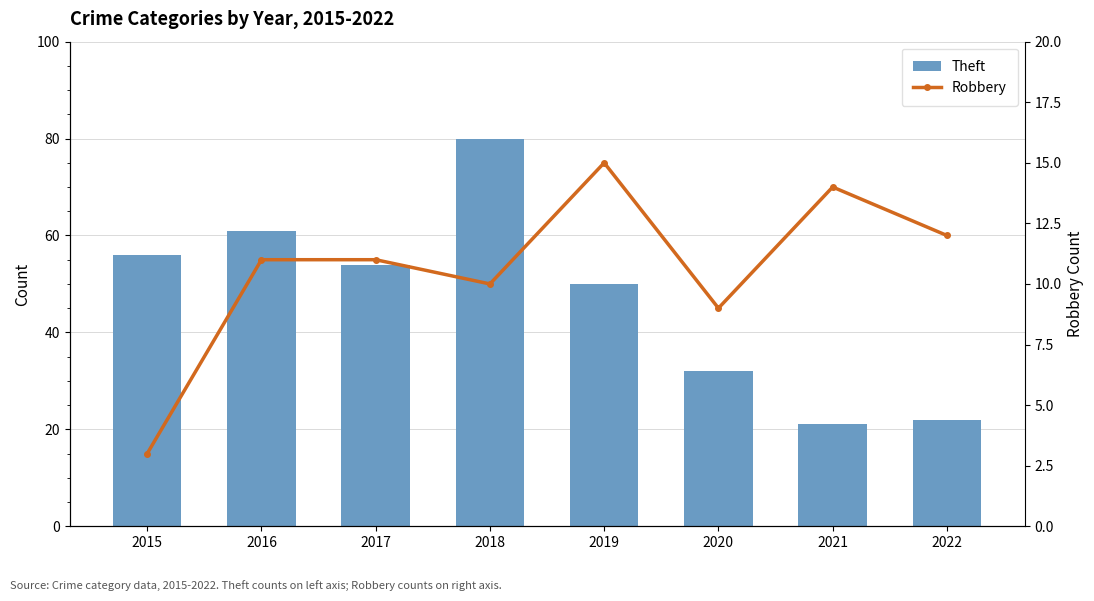

The value of Theft at 2016 is 90. True or false?

False